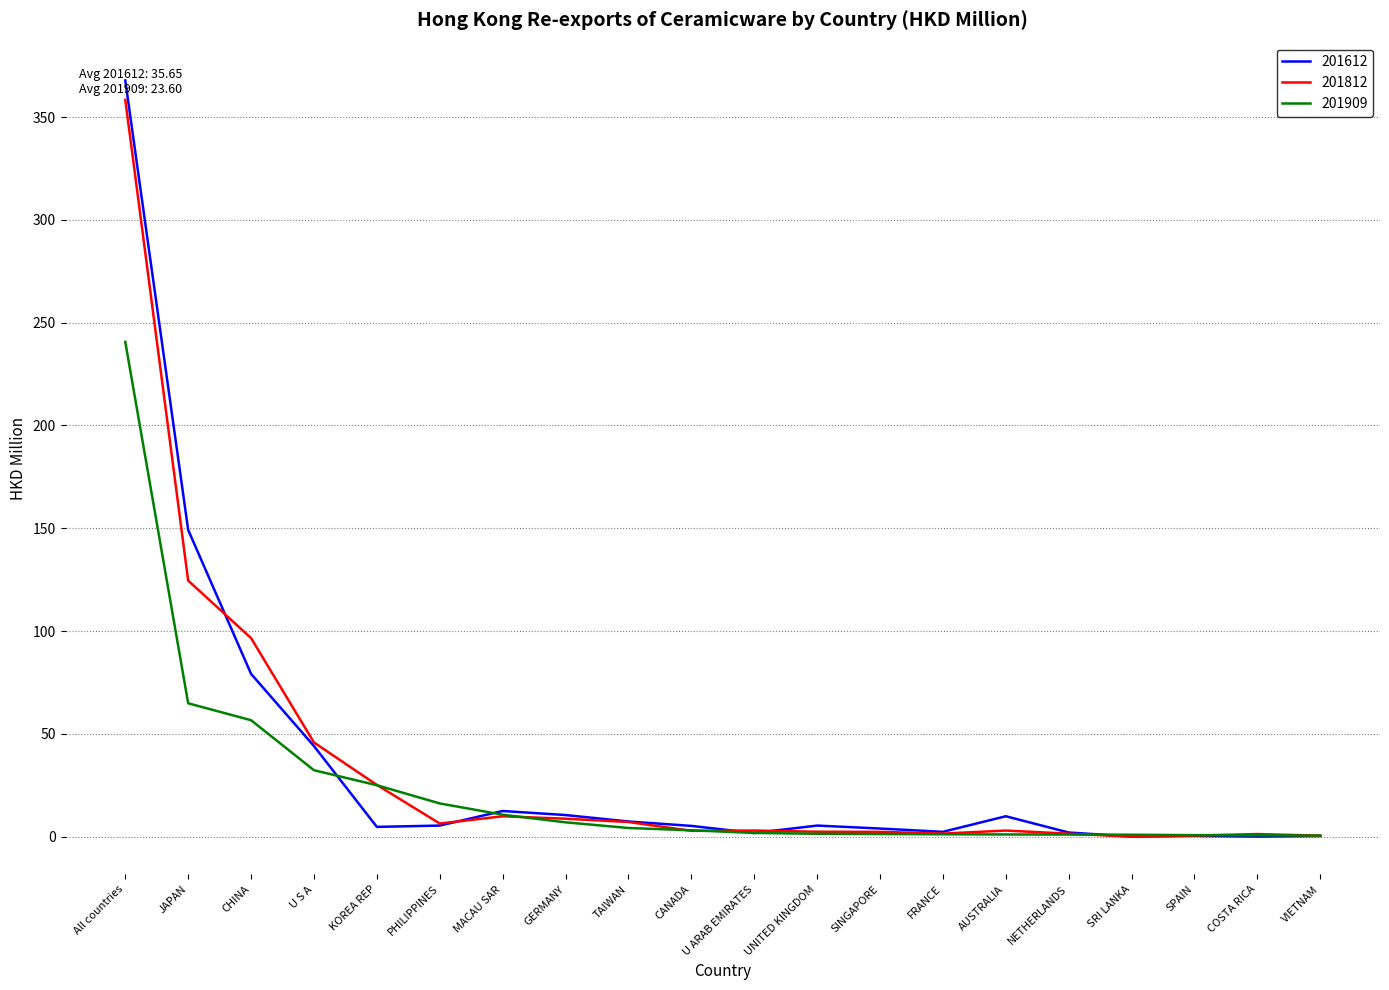

Between All countries and MACAU SAR, which series saw the biggest shift?

201612